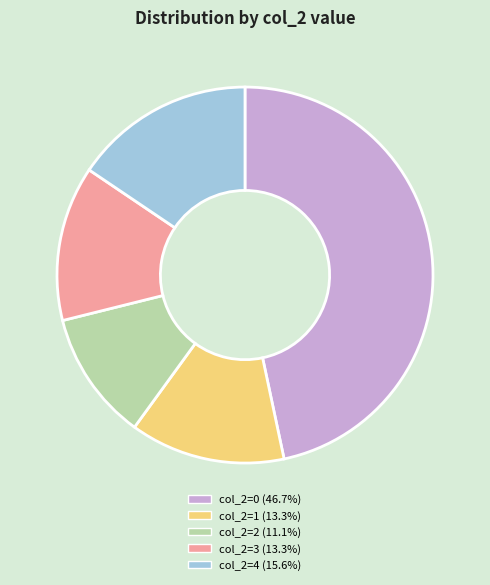

How many segments does this pie chart have?

5